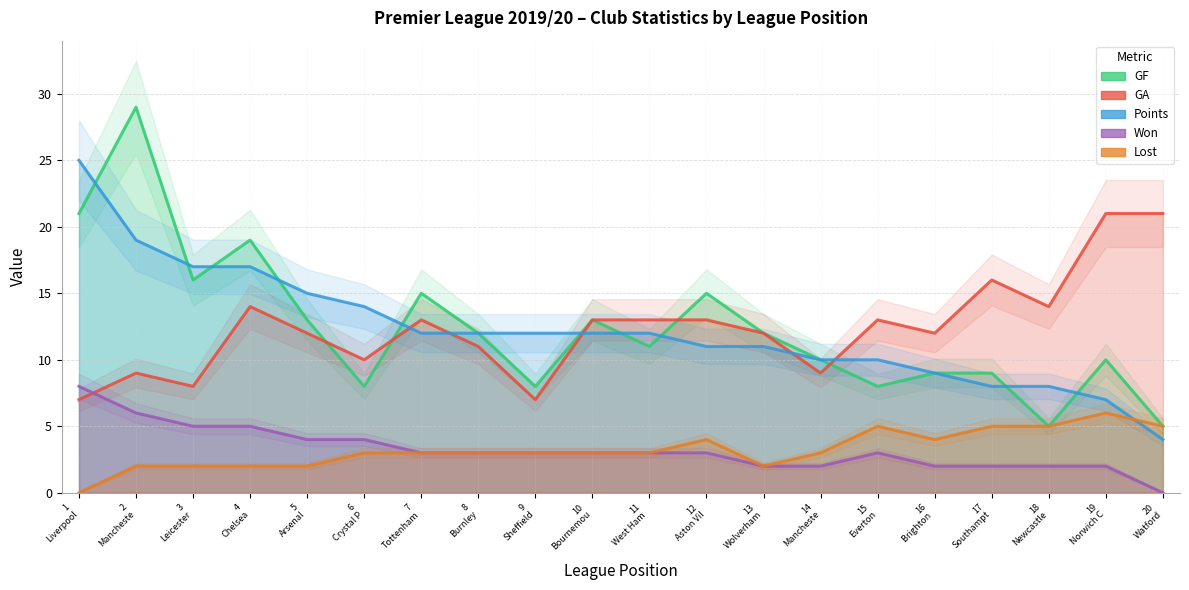

What is the total value across all series at 2
Mancheste?

65